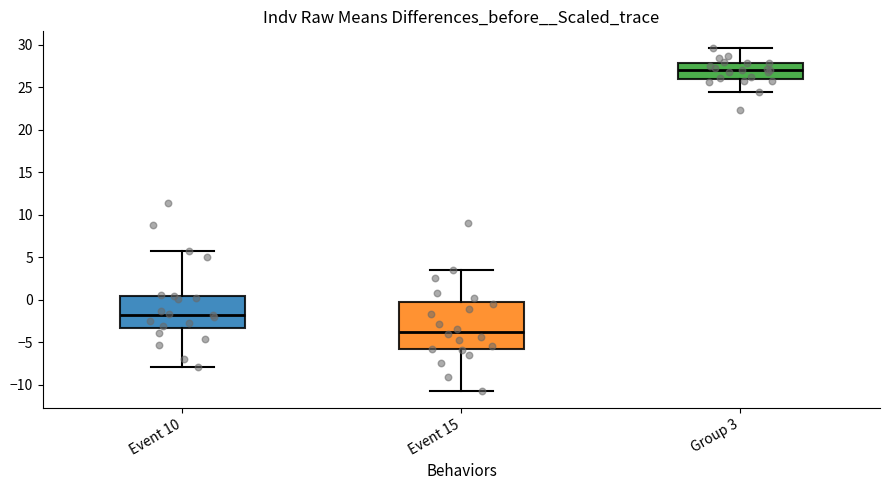

Comparing the boxes themselves (not the whiskers), which one is the tallest?

Event 15